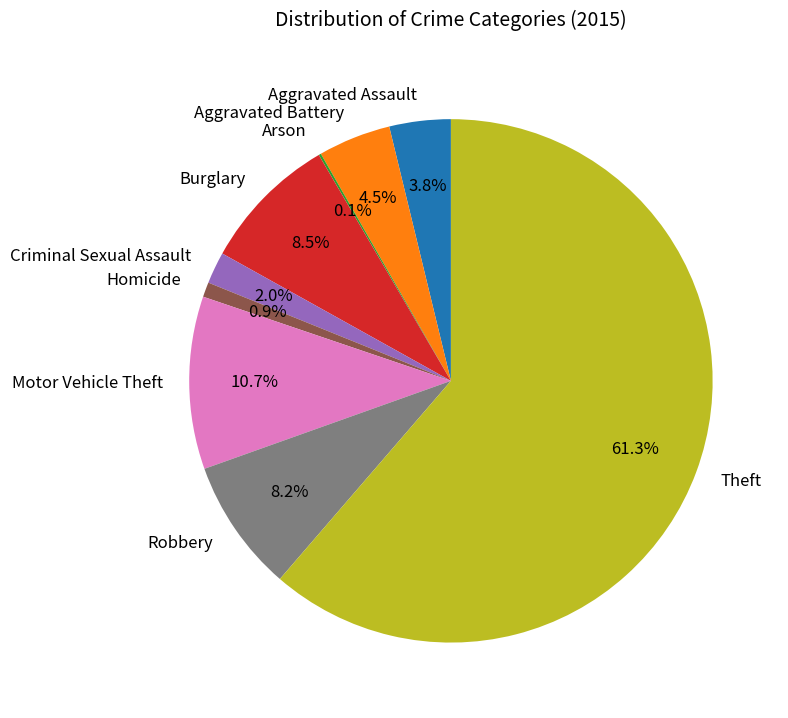

Combined, do Burglary and Aggravated Battery account for over 50%?

No